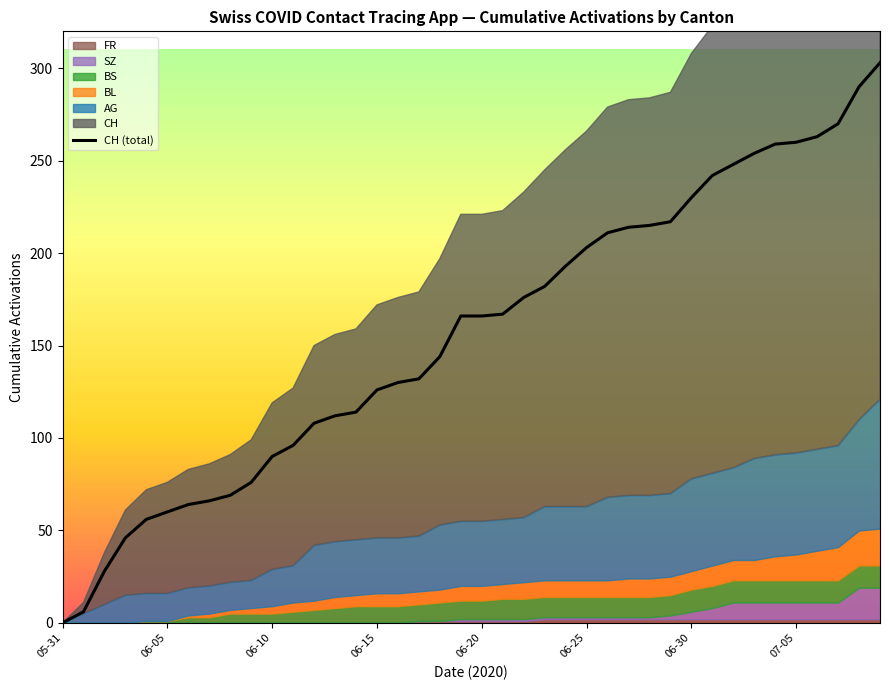

What is the sum of all values?

6252